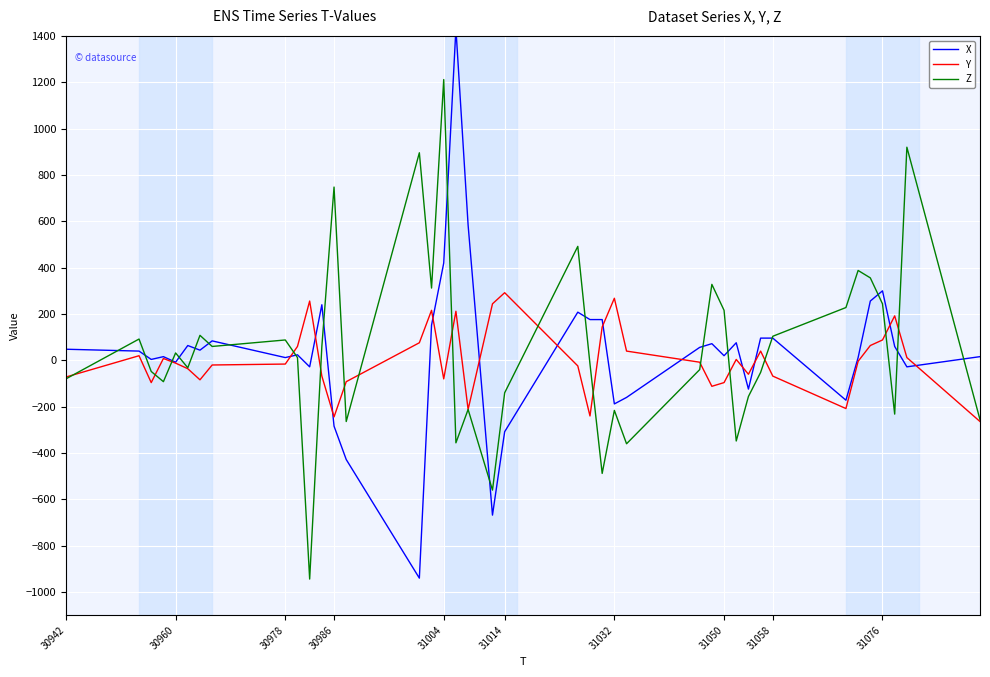

What is the maximum value for Y?

292